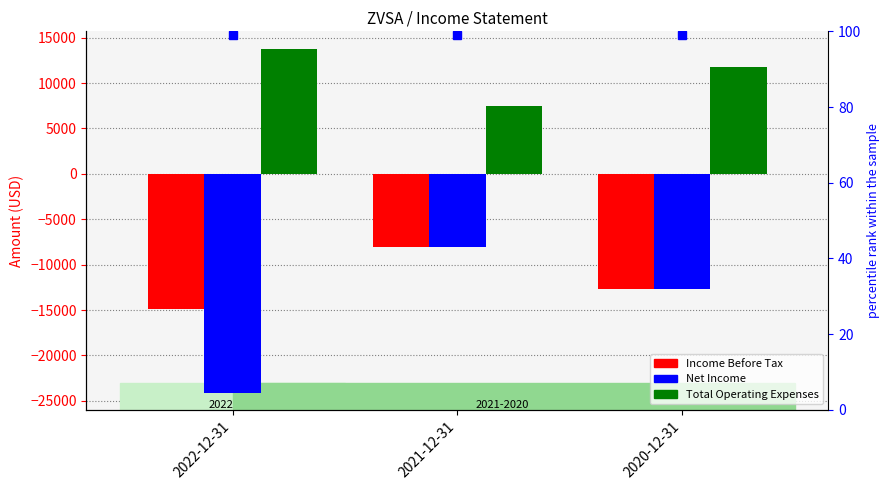

What is the sum of all Total Operating Expenses values?

33100